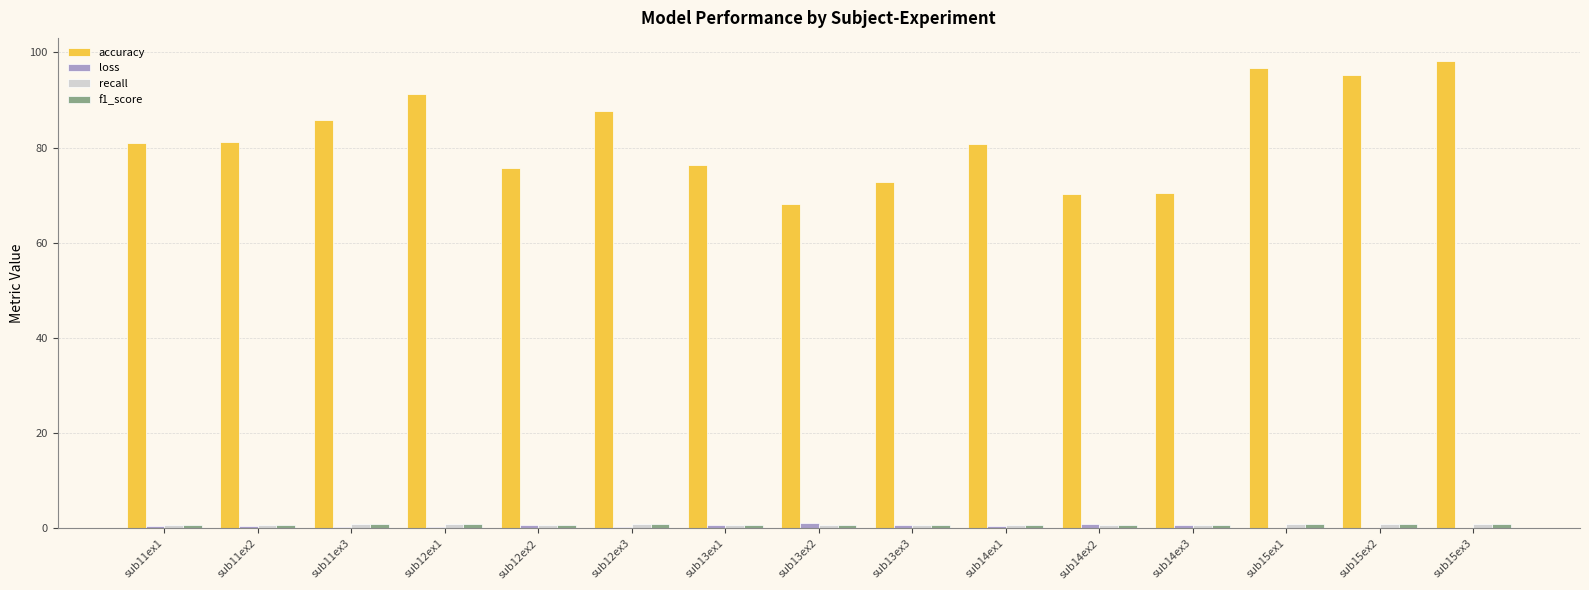

Which series has the largest range (max minus min)?

accuracy